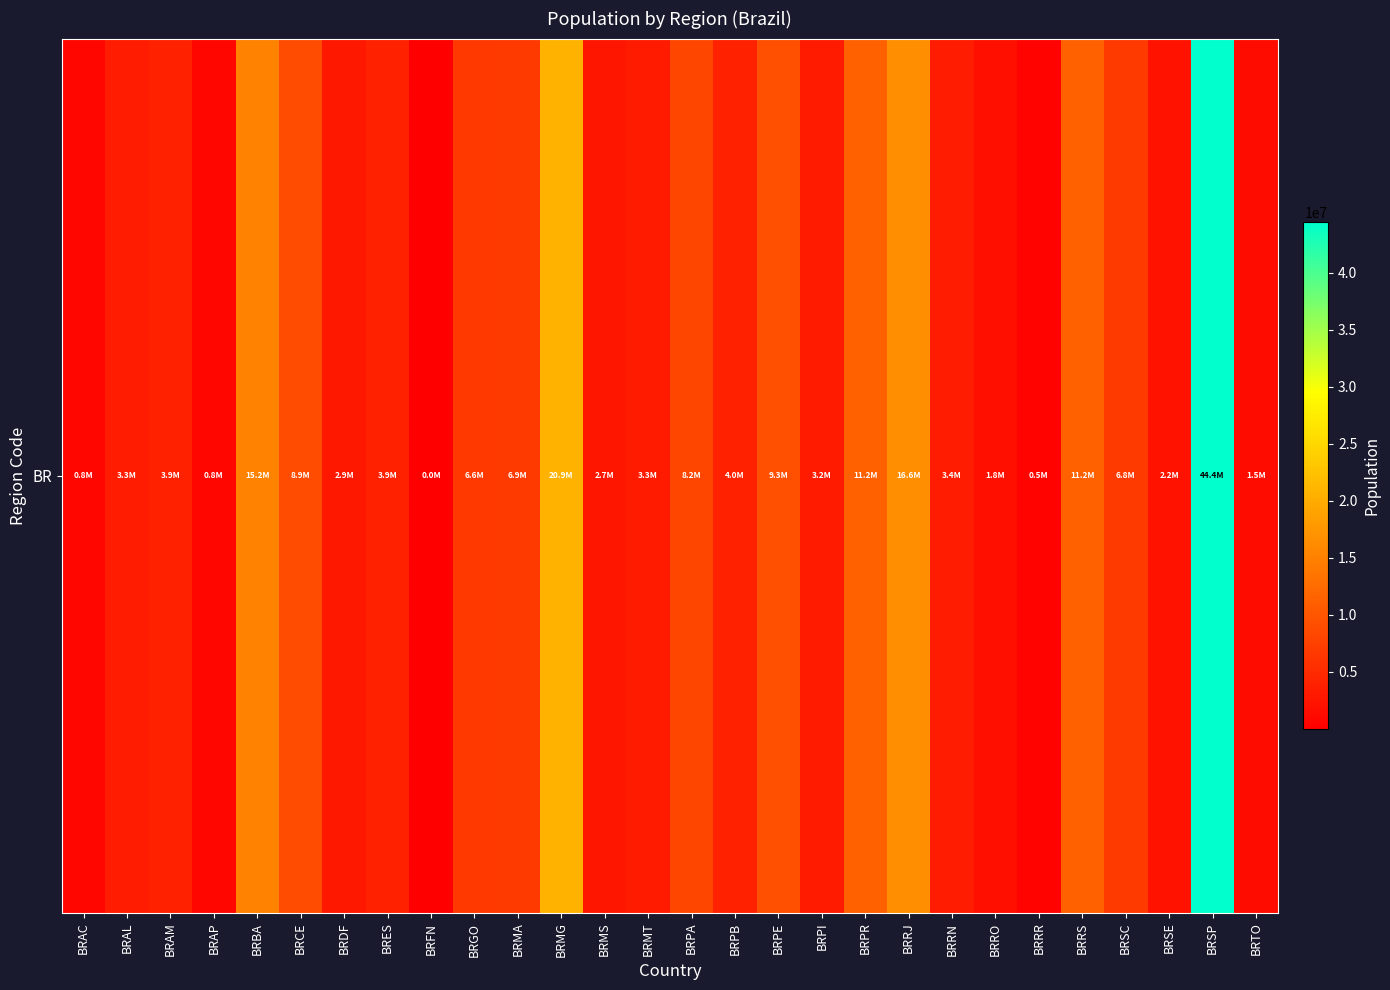

Rank the categories by value from lowest to highest.

BRFN, BRRR, BRAP, BRAC, BRTO, BRRO, BRSE, BRMS, BRDF, BRPI, BRMT, BRAL, BRRN, BRES, BRAM, BRPB, BRGO, BRSC, BRMA, BRPA, BRCE, BRPE, BRPR, BRRS, BRBA, BRRJ, BRMG, BRSP